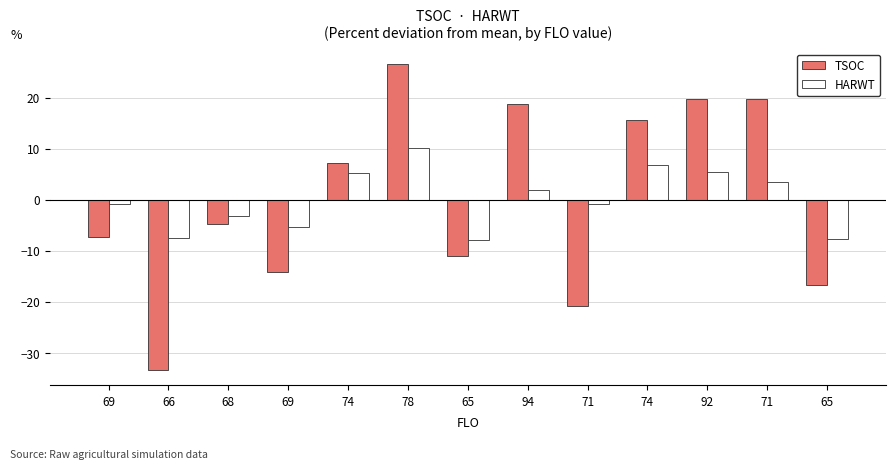

List the series in order of their overall mean, lowest first.

TSOC, HARWT